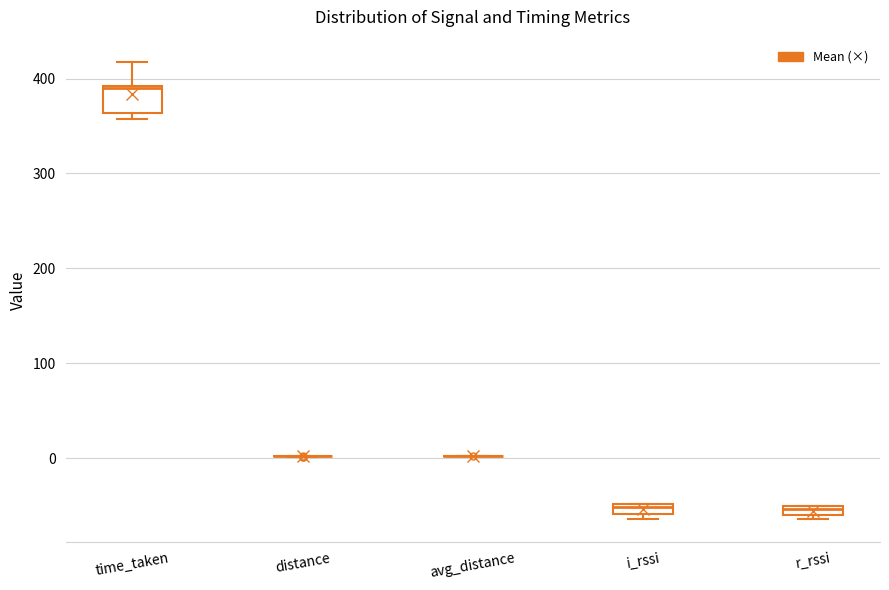

Which box is the tallest, from its lower edge to its upper edge?

time_taken